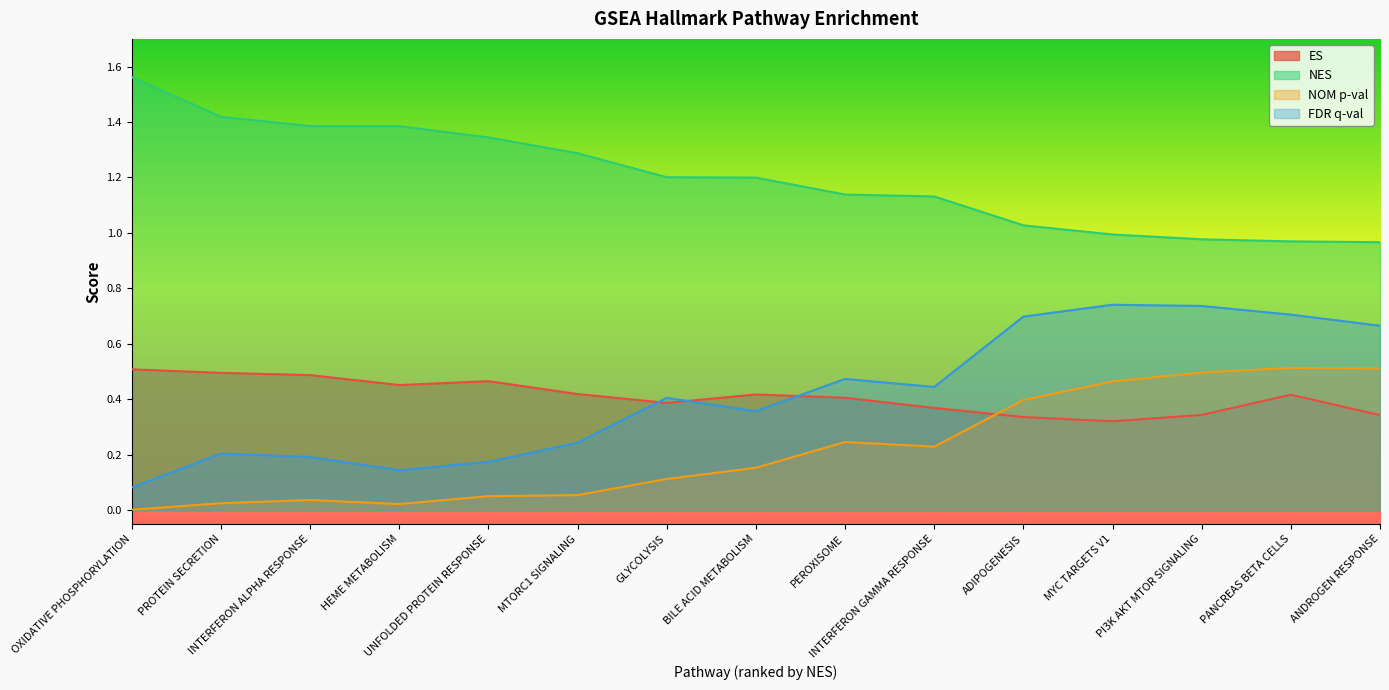

True or false: NES and FDR q-val cross at least once.

False